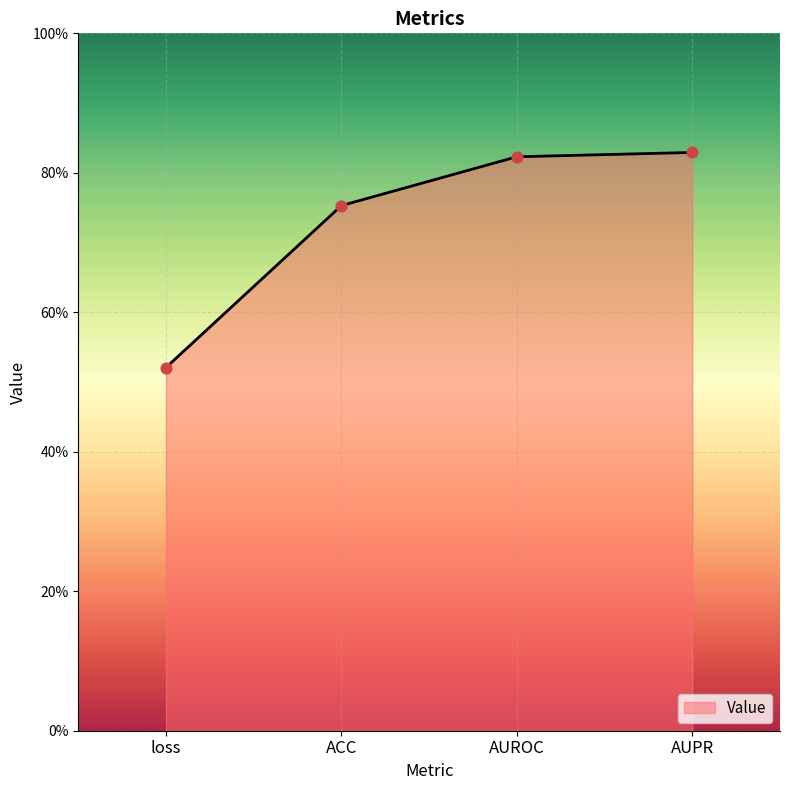

Is this an area chart (filled region under the line)?

Yes